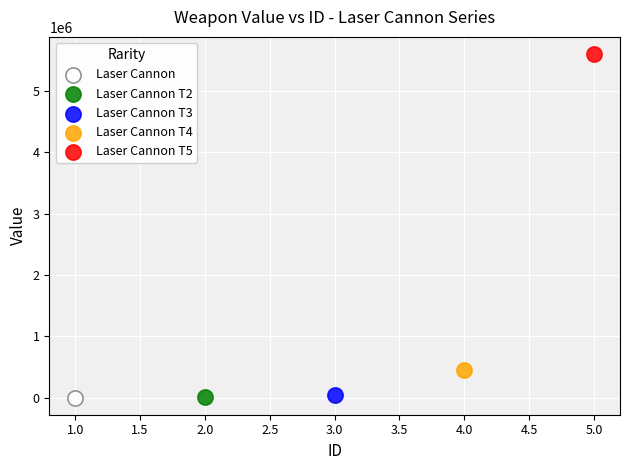

What are all the series names shown in the legend?

Laser Cannon, Laser Cannon T2, Laser Cannon T3, Laser Cannon T4, Laser Cannon T5